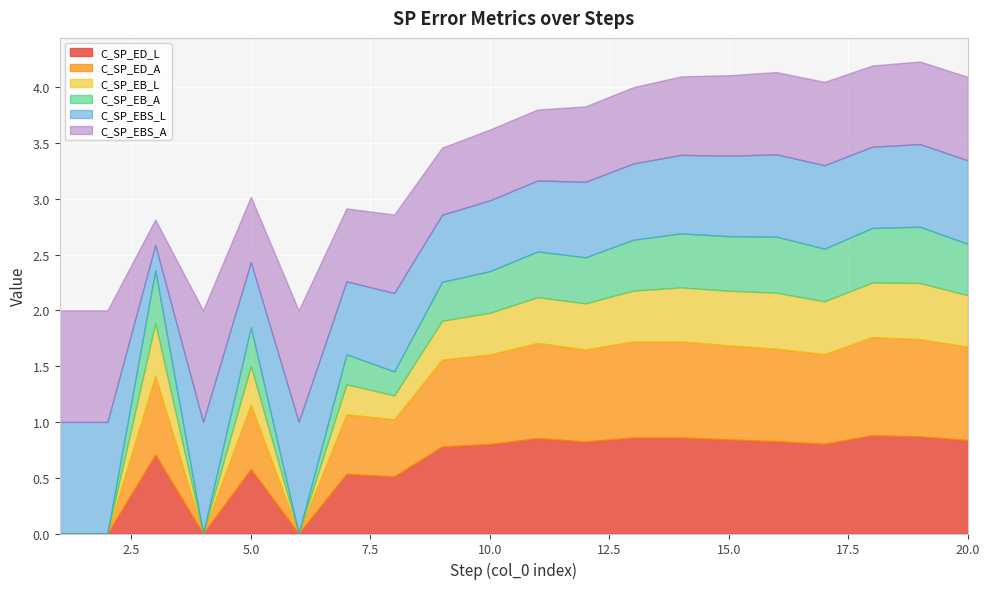

The C_SP_EB_A series shows 0.5 at 3. True or false?

True